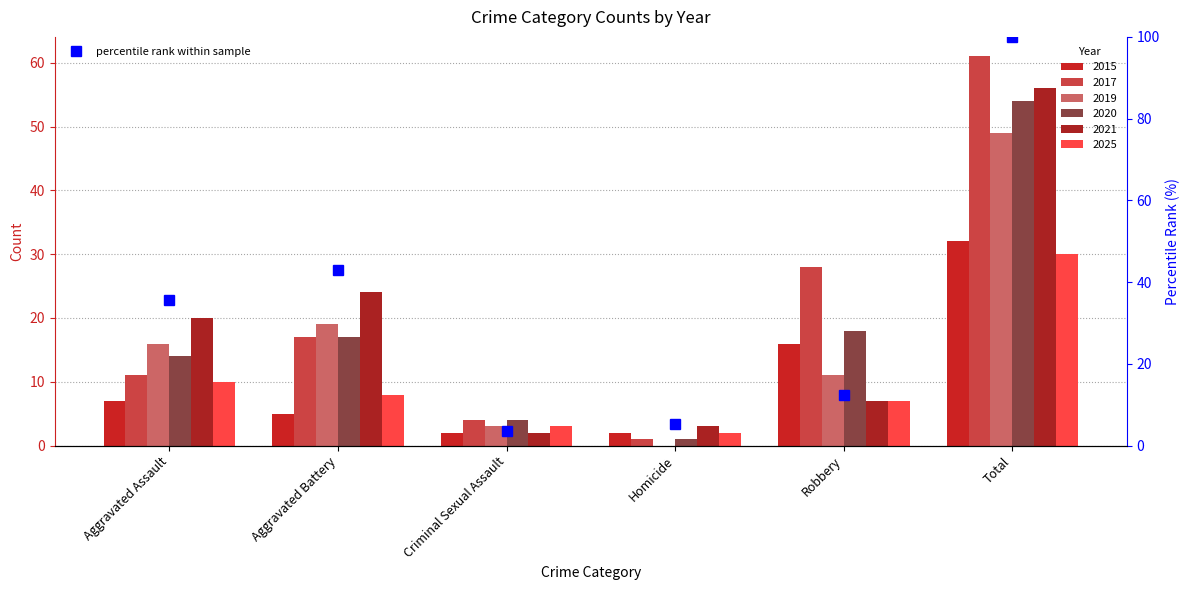

Does the chart contain any negative values?

No